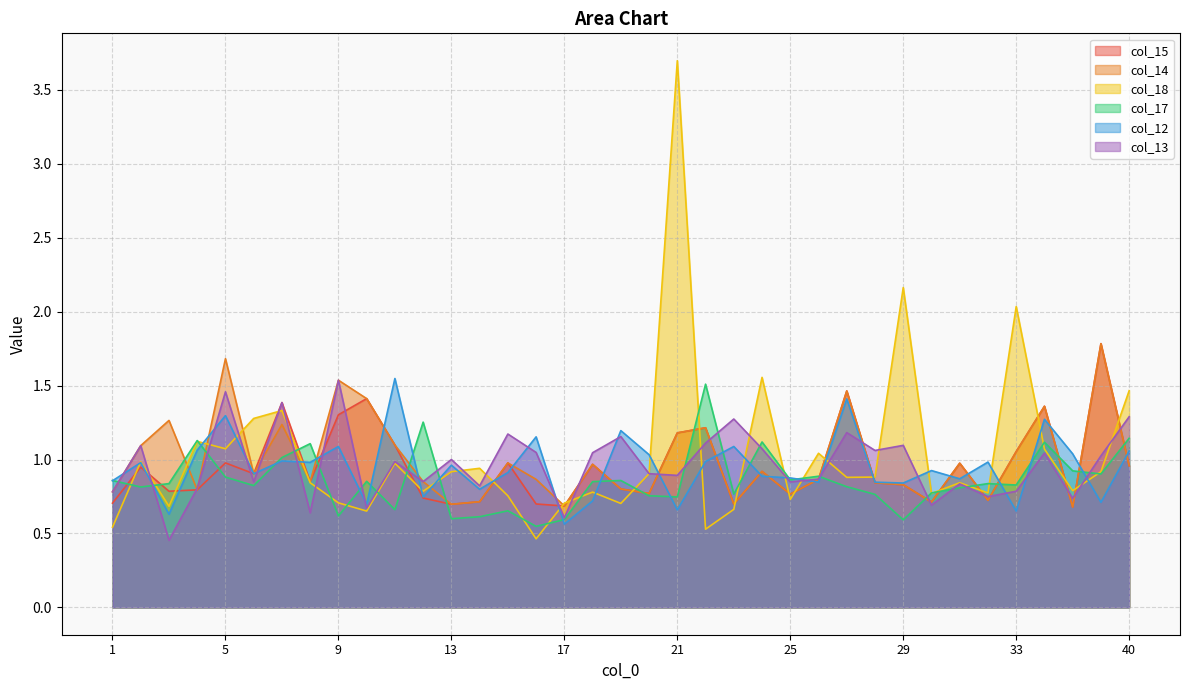

How many intersections are there between col_18 and col_14?

21